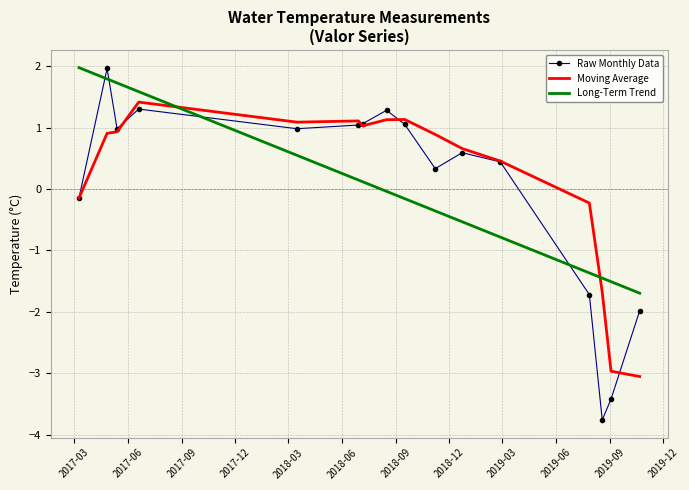

Which series has the largest range (max minus min)?

Raw Monthly Data